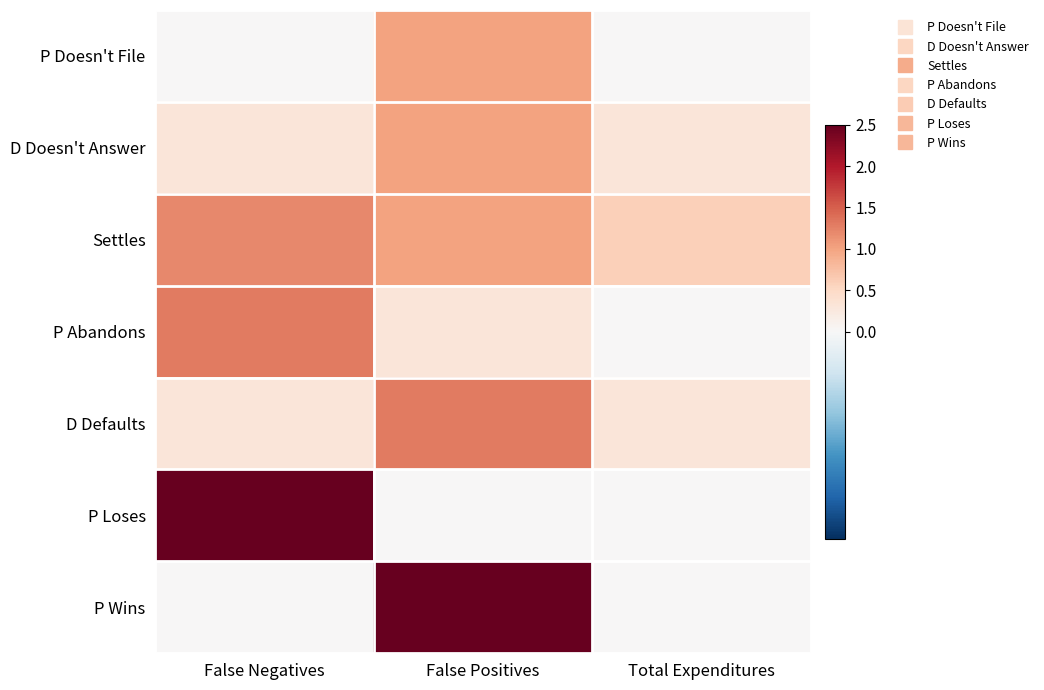

Which series has the widest spread of values?

P Loses